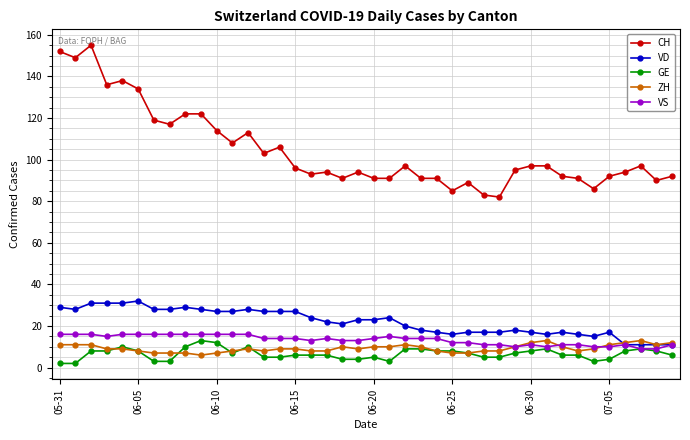

True or false: CH and ZH cross at least once.

False